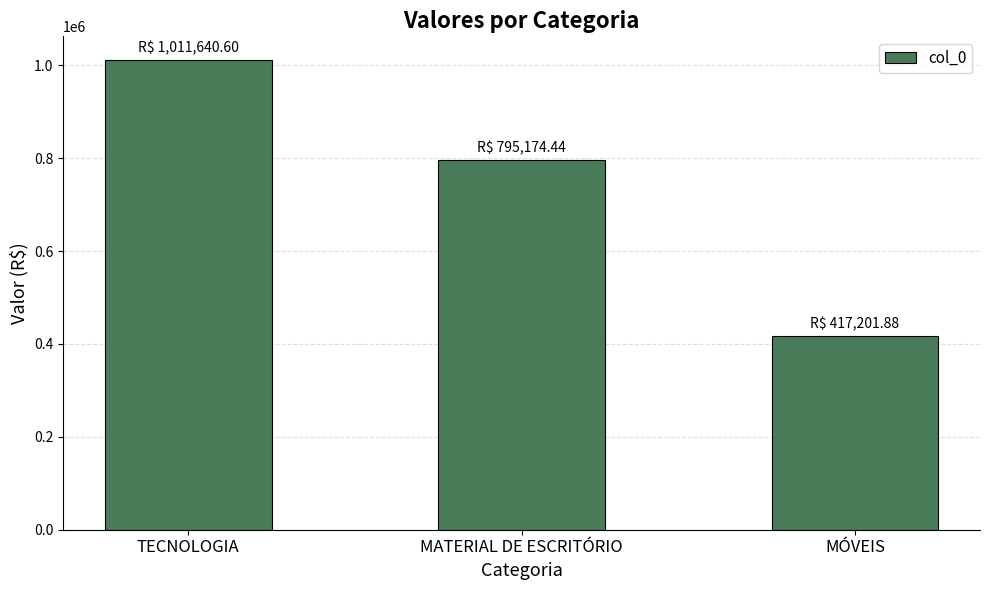

Where is the data nearest to the value 714421?

MATERIAL DE ESCRITÓRIO